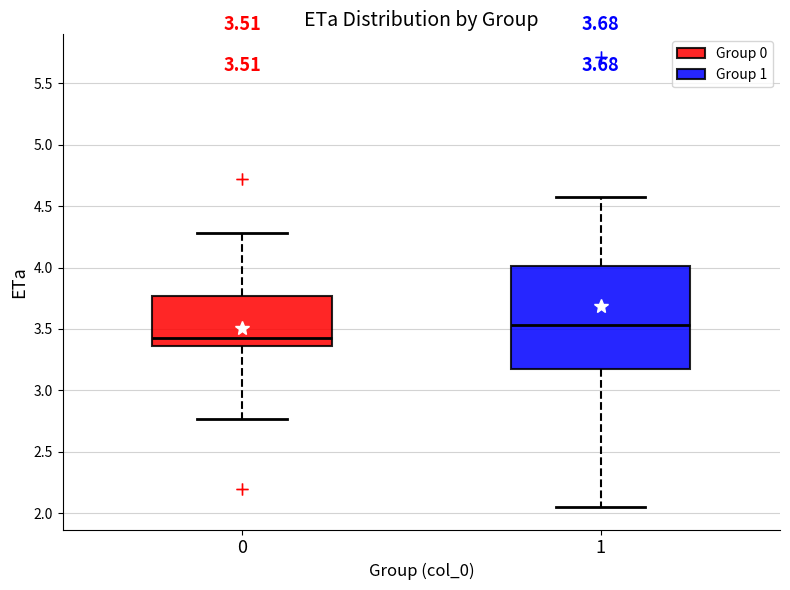

Which box has the lowest median line?

0